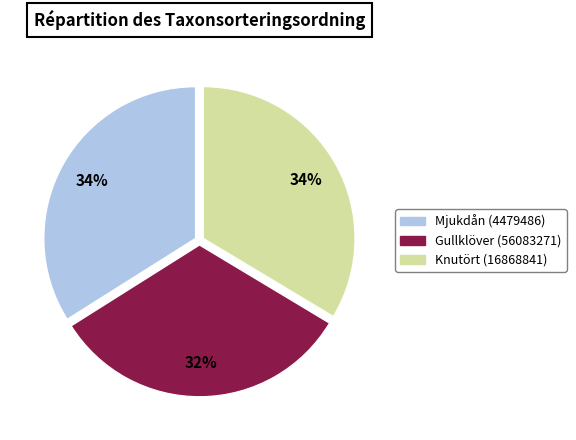

Which slice is the smallest?

Gullklöver (56083271)